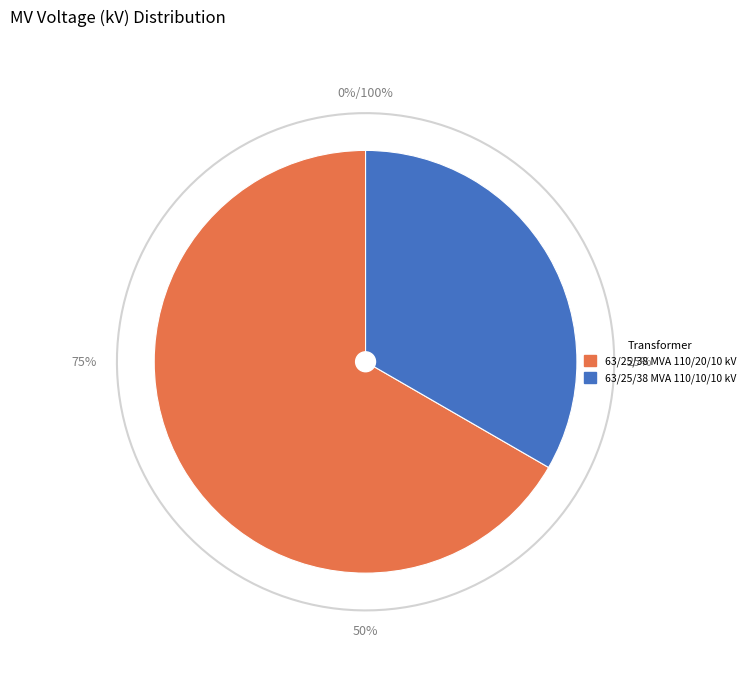

Is 63/25/38 MVA 110/10/10 kV the majority of the pie?

No